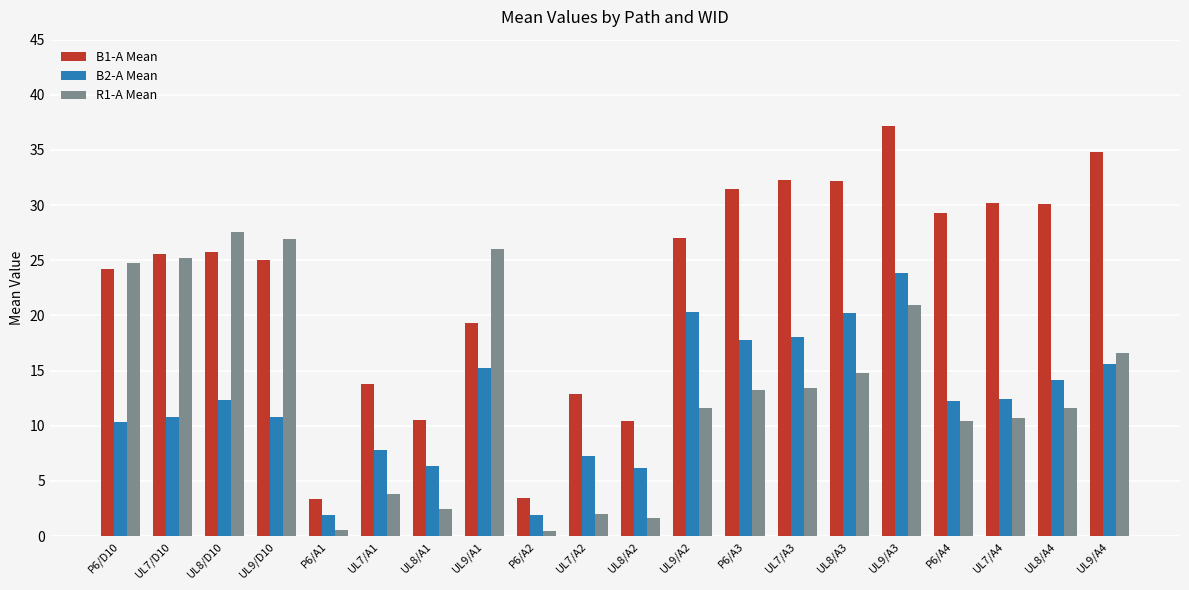

How many values in the B2-A Mean series exceed 12?

11